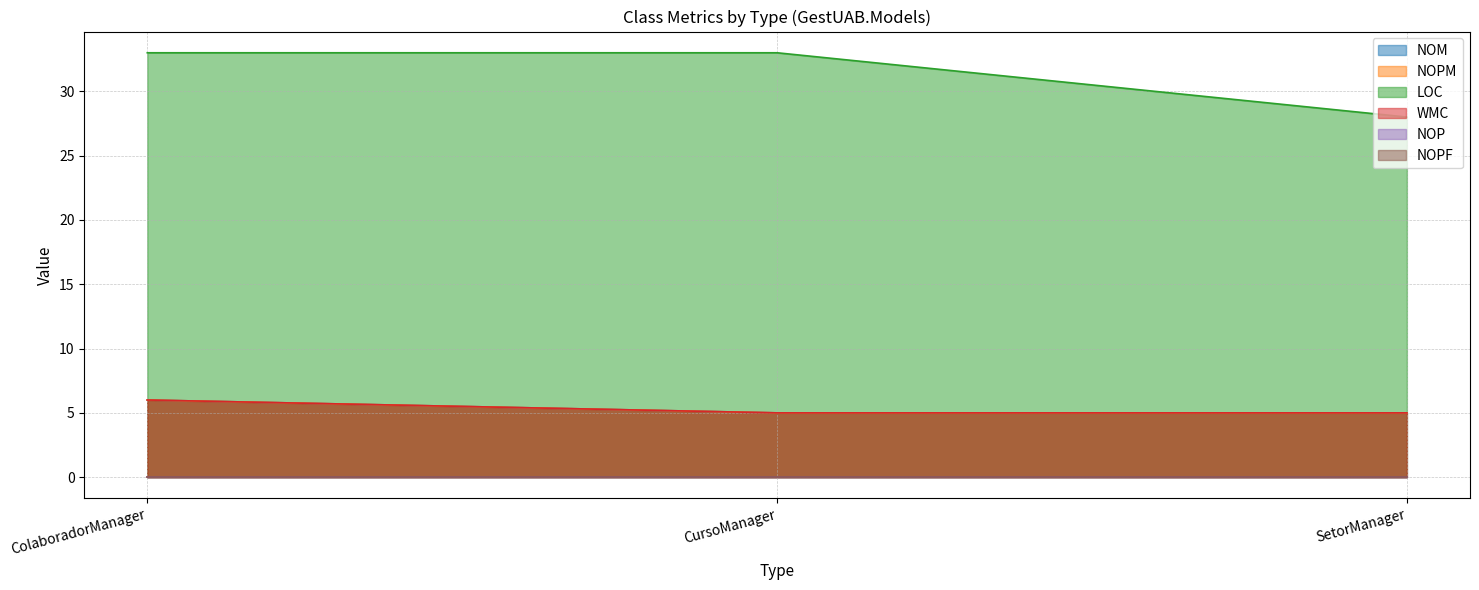

What value does the WMC series have at ColaboradorManager?

6